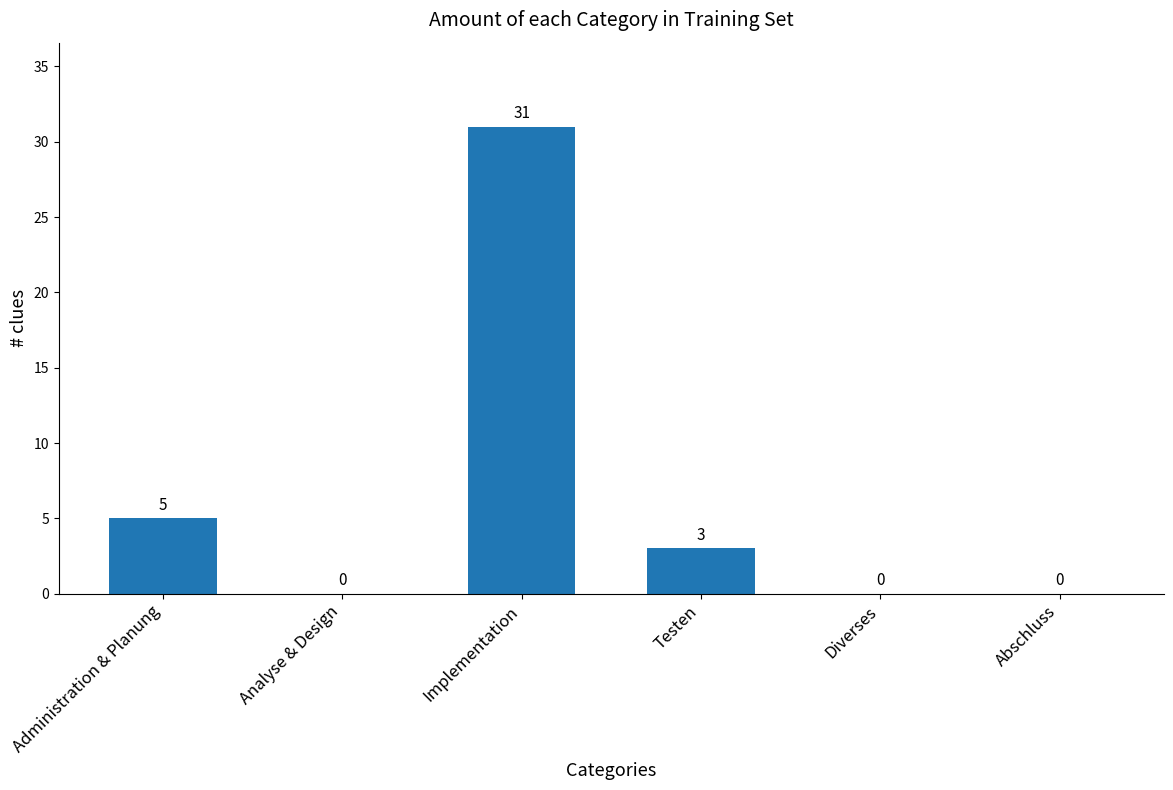

Read the value at Testen.

3